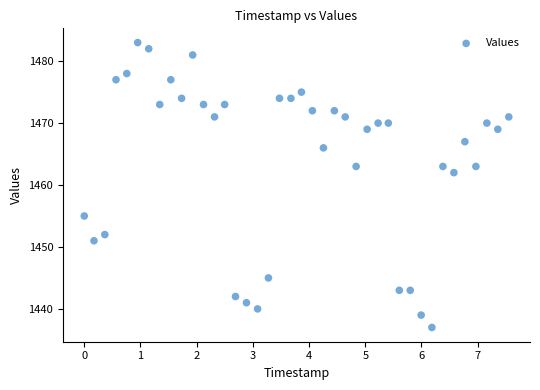

What Y value in the scatter plot is closest to 1460?

1462